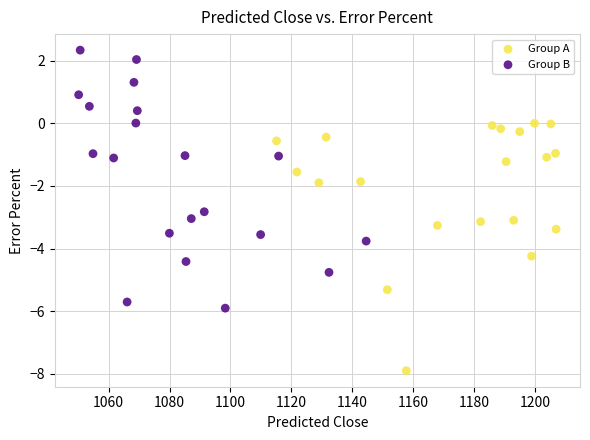

Which series contains the lowest Y value?

Group A